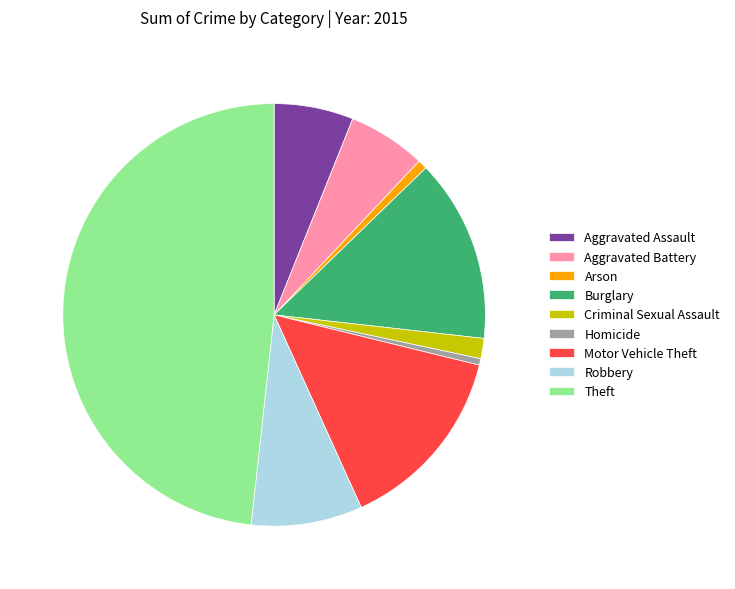

Do Arson and Robbery together represent more than half of the pie?

No